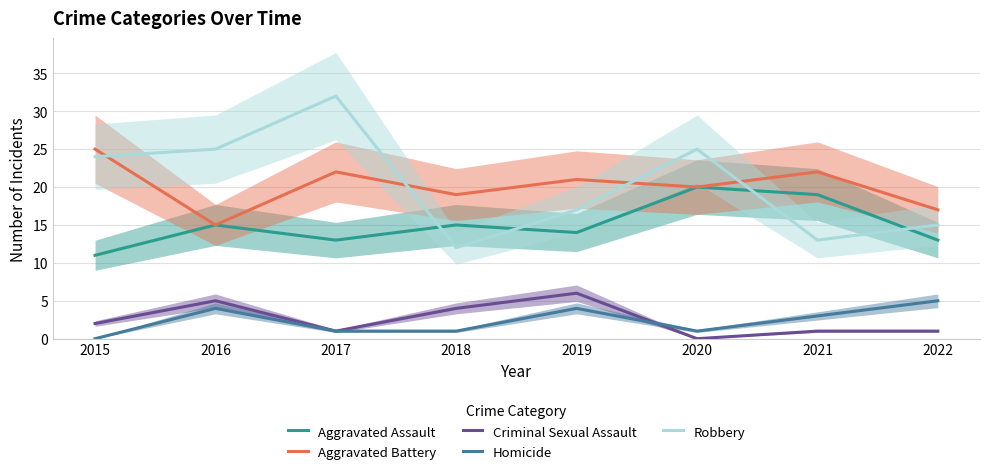

Reading left to right, what are all the values shown in this chart?

Aggravated Assault: 2015=11	2016=15	2017=13	2018=15	2019=14	2020=20	2021=19	2022=13
Aggravated Battery: 2015=25	2016=15	2017=22	2018=19	2019=21	2020=20	2021=22	2022=17
Criminal Sexual Assault: 2015=2	2016=5	2017=1	2018=4	2019=6	2020=0	2021=1	2022=1
Homicide: 2015=0	2016=4	2017=1	2018=1	2019=4	2020=1	2021=3	2022=5
Robbery: 2015=24	2016=25	2017=32	2018=12	2019=17	2020=25	2021=13	2022=15